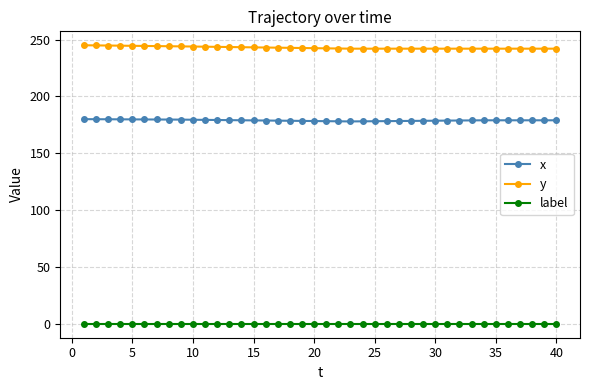

Which series has the largest total across all categories?

y